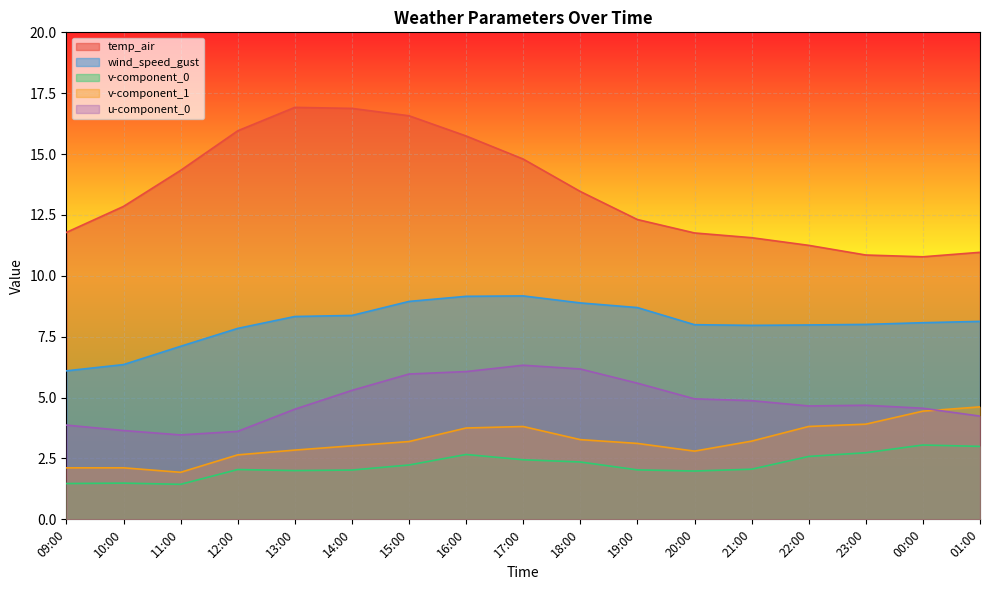

Which has a higher value, 22:00 or 20:00?

20:00